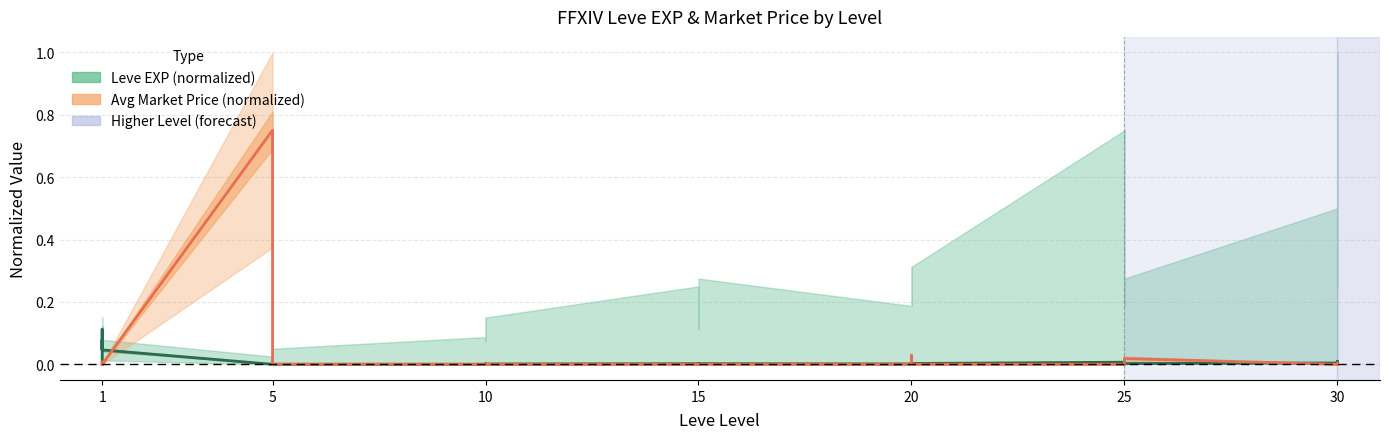

Where do Leve EXP (normalized) and Avg Market Price (normalized) first cross each other?

1 and 1